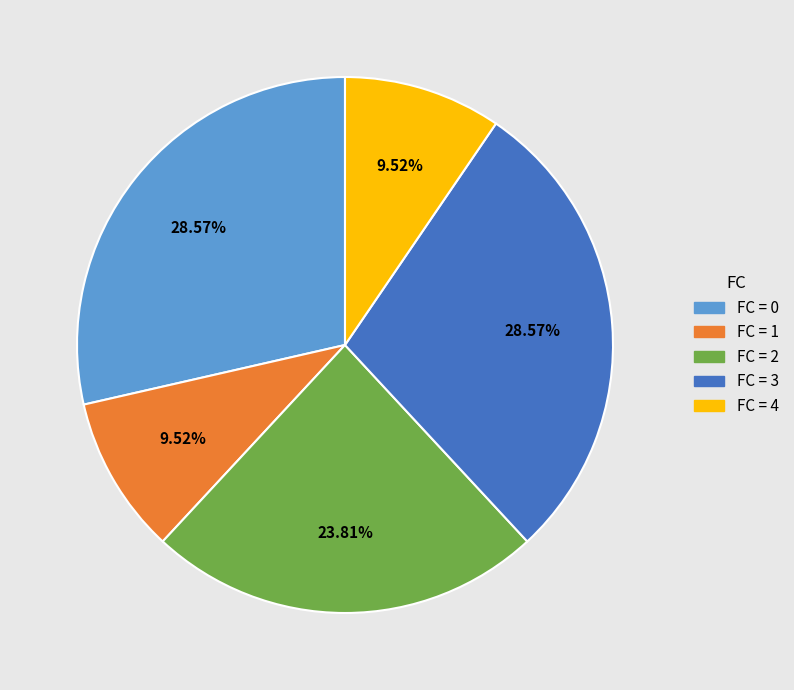

Does any single category account for the majority?

No